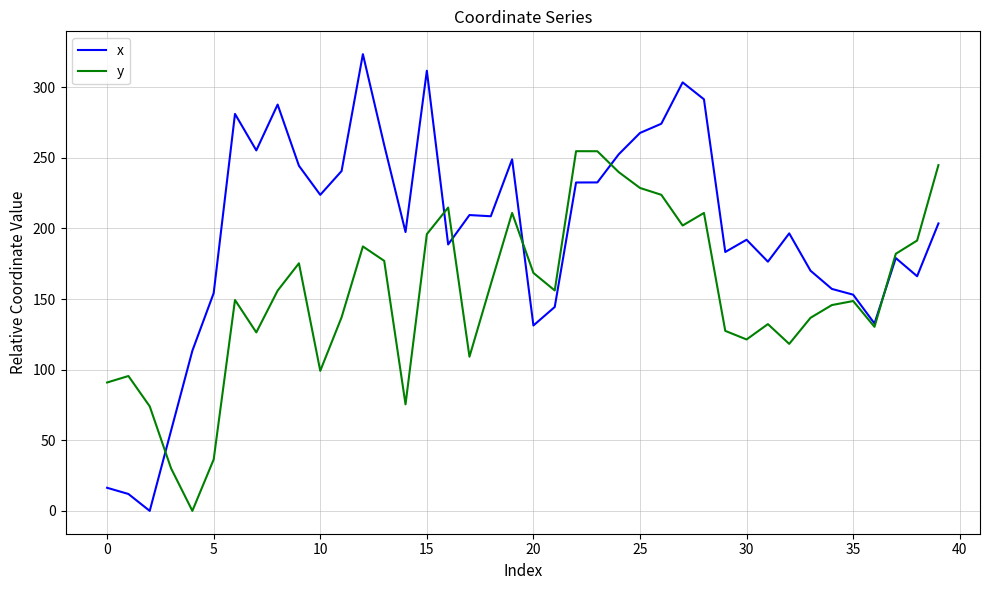

What is the highest value of the x series?

323.4